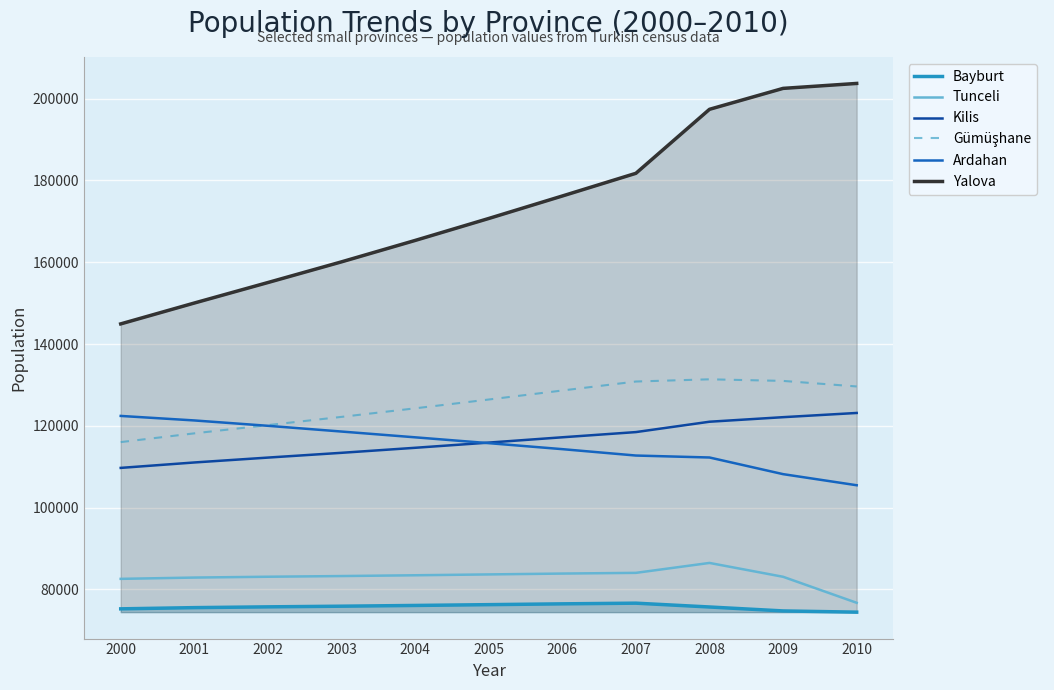

How many data points in Yalova are less than 170705?

5